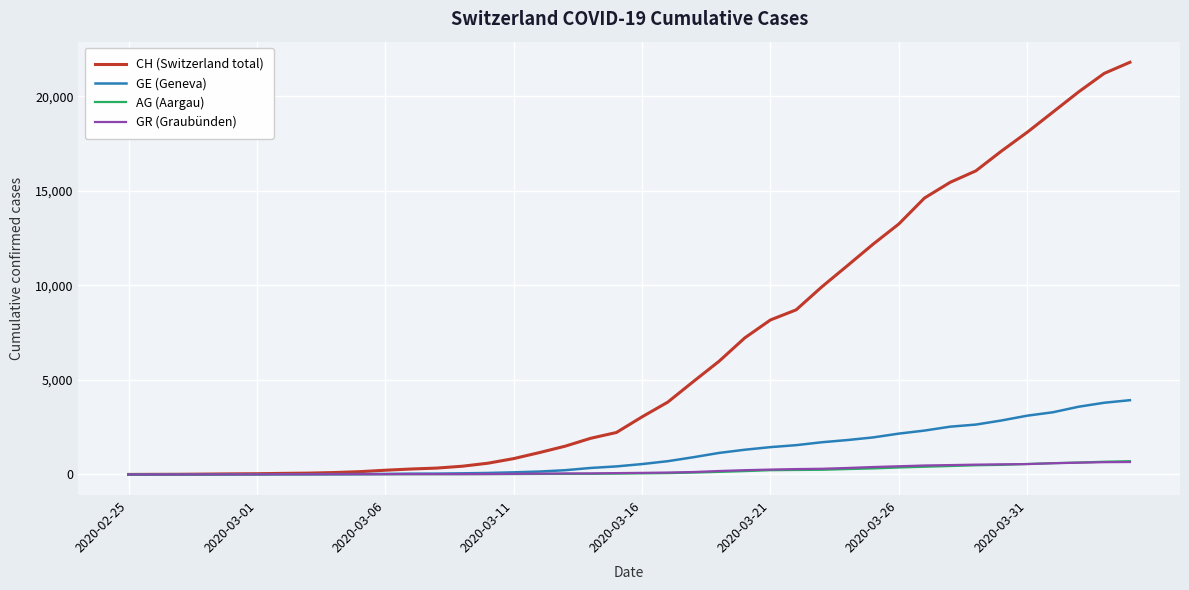

What is the greatest value displayed?

21804